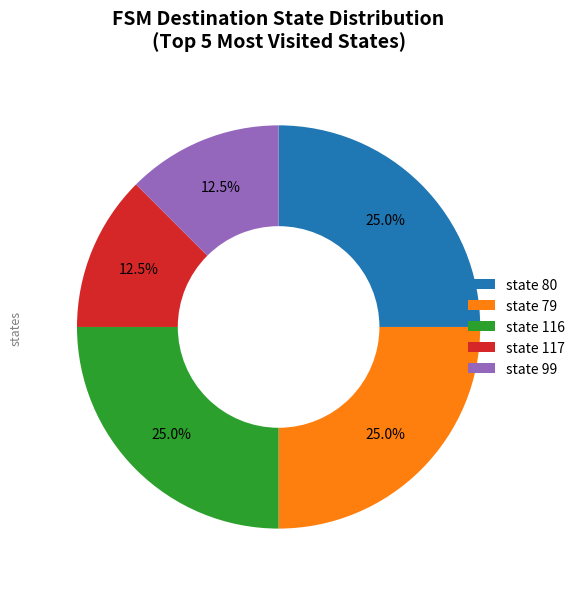

What is the ratio of the value at state 117 to the value at state 116?

0.5